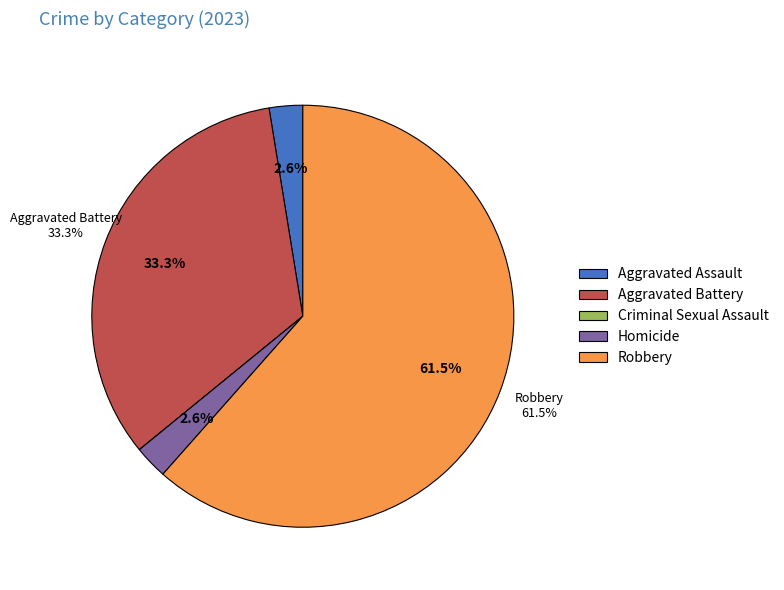

What is the smallest slice in the pie chart?

Criminal Sexual Assault